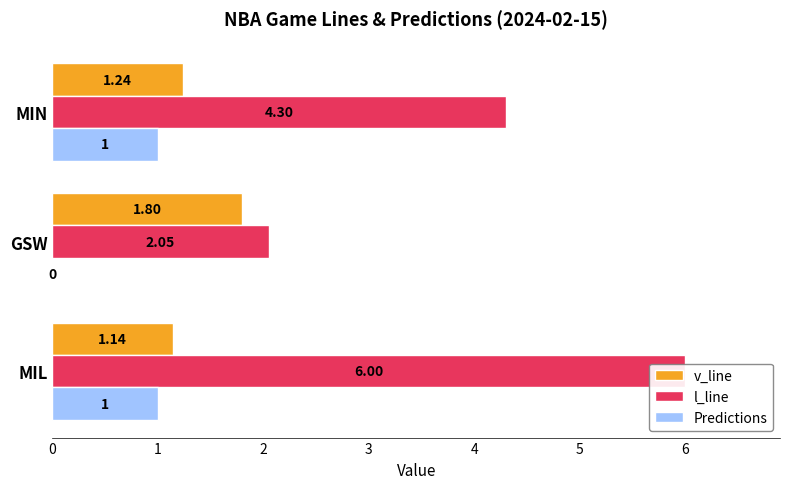

Between MIL and GSW, which series saw the biggest shift?

l_line